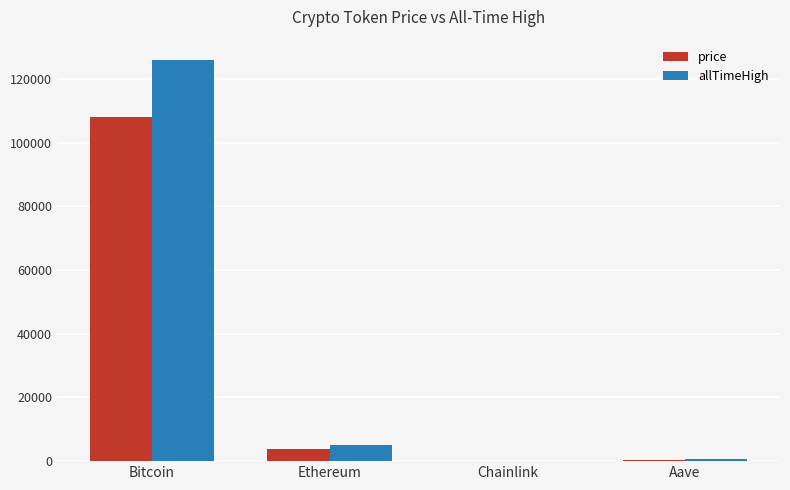

Between Bitcoin and Aave, which series saw the biggest shift?

allTimeHigh